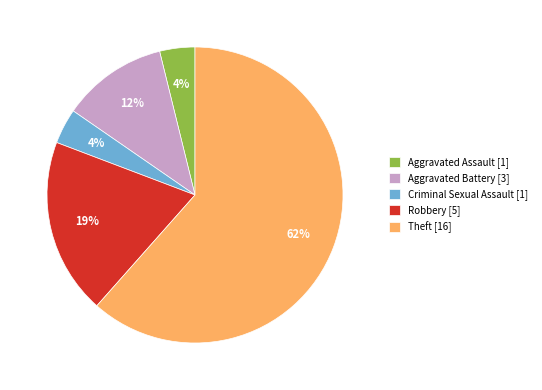

Is it true that Theft is 52% of the pie?

False